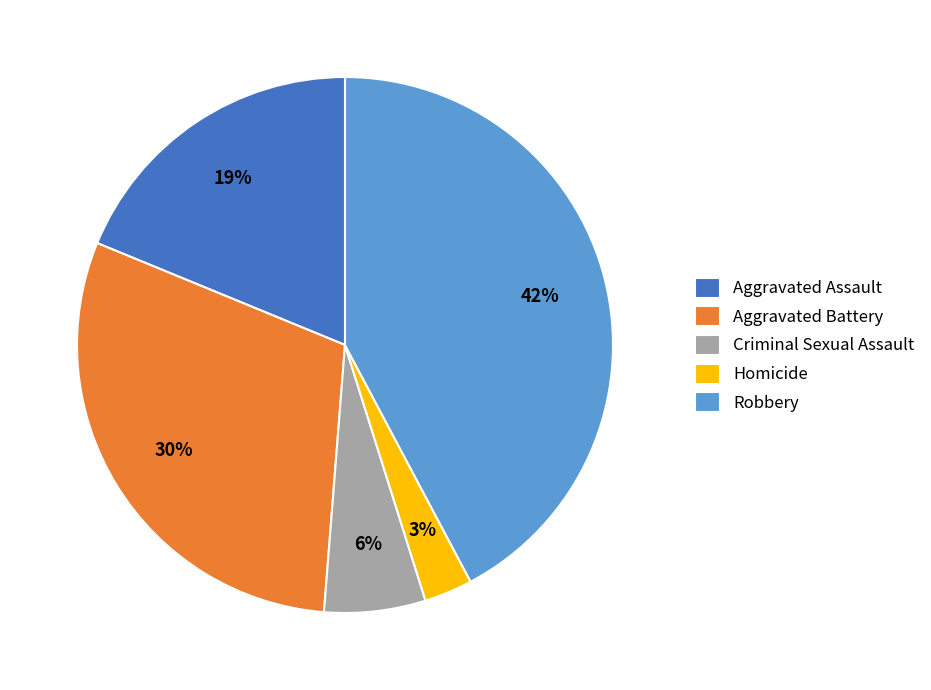

Which slice is the smallest?

Homicide